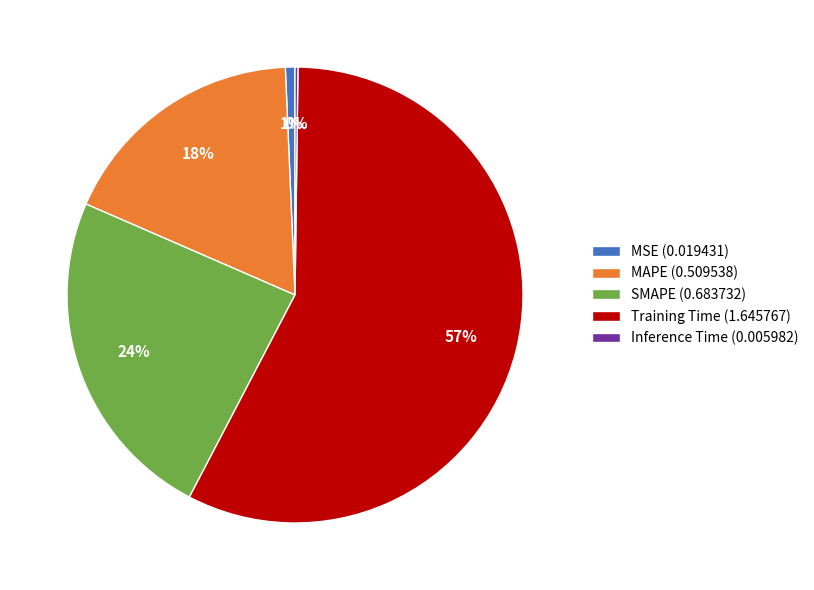

To the nearest percent, what percentage of the pie is Training Time (1.645767)?

57%